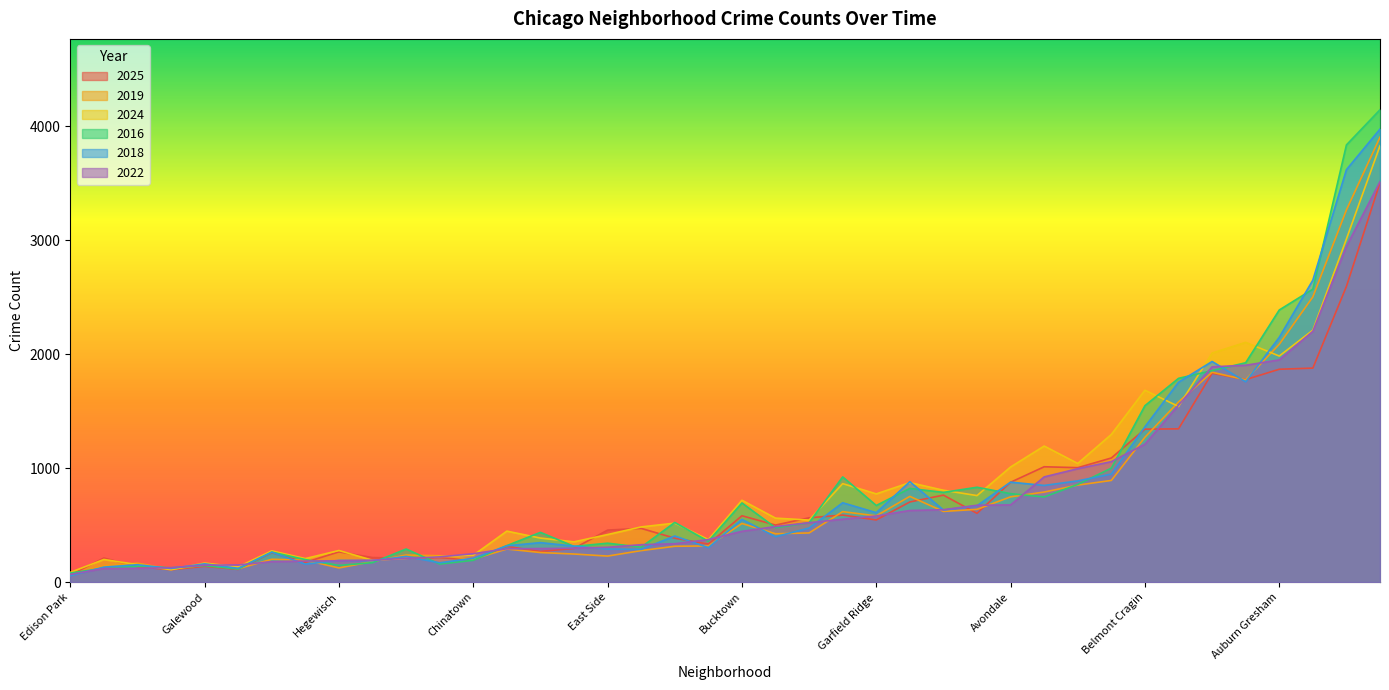

At how many categories does at least one series exceed 765?

17